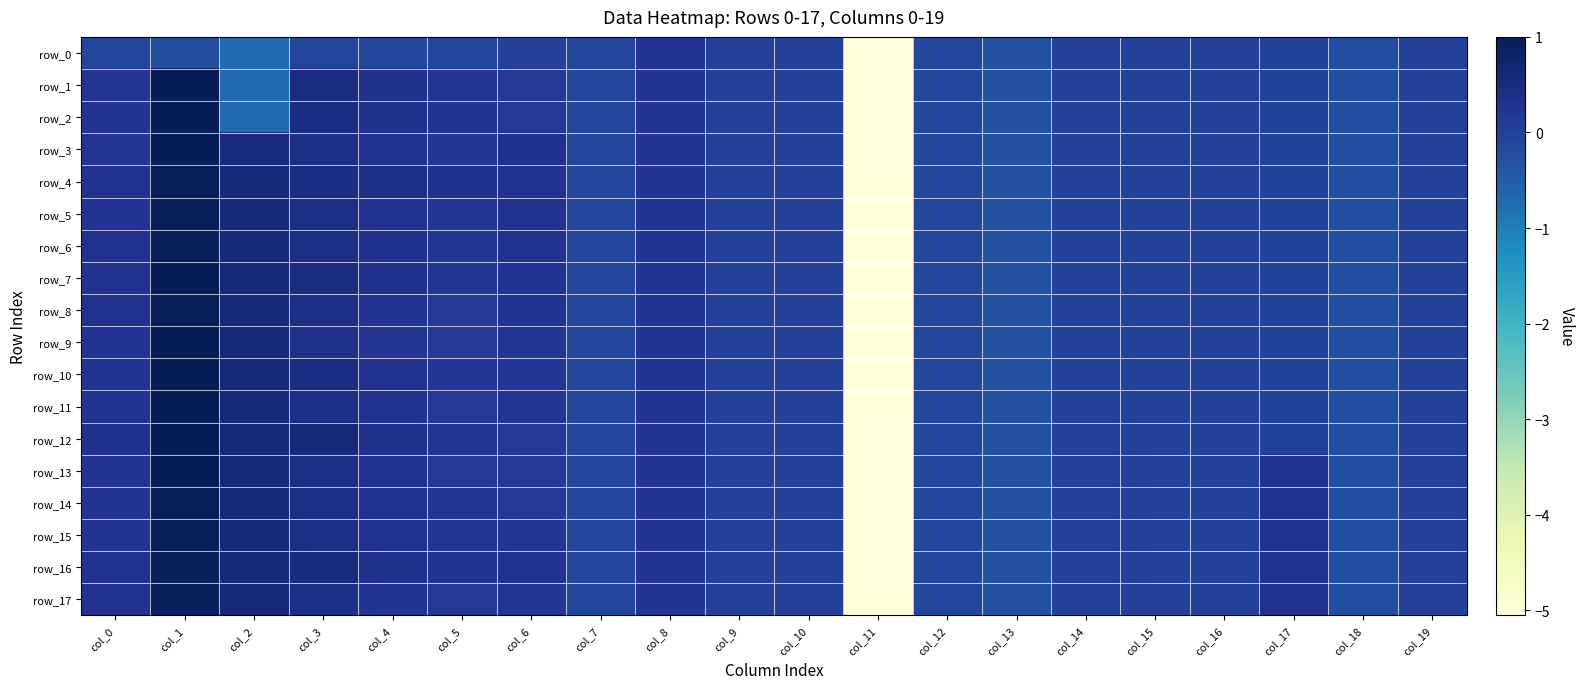

What is the highest value of the row_5 series?

1.0